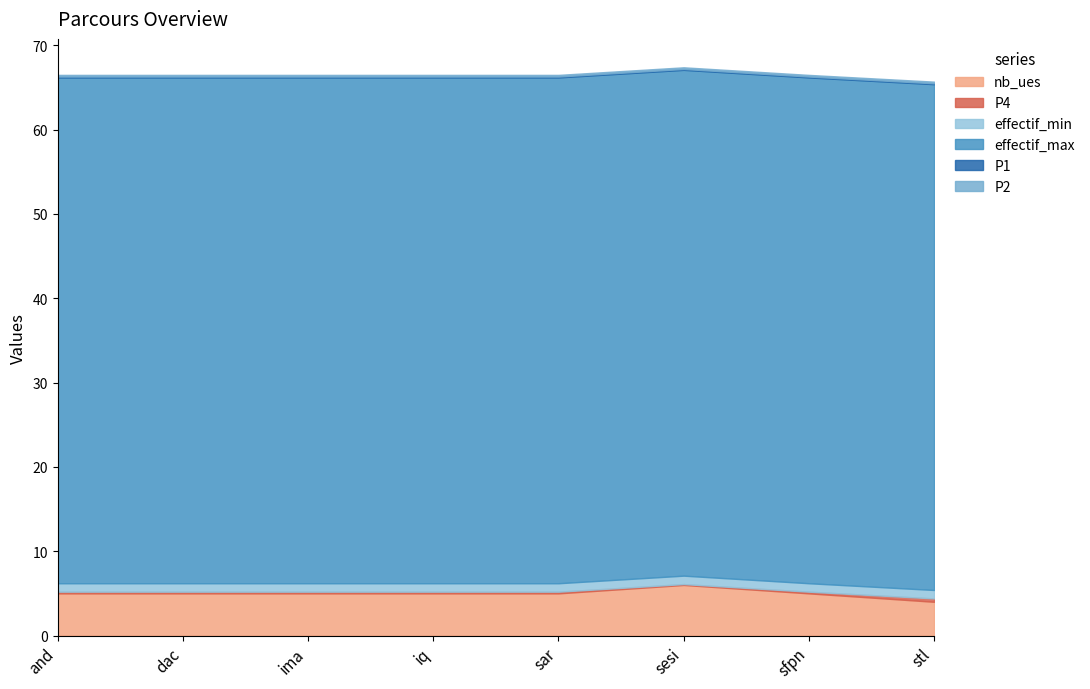

What is the value of the effectif_max point at the 6th from the left?

60.0